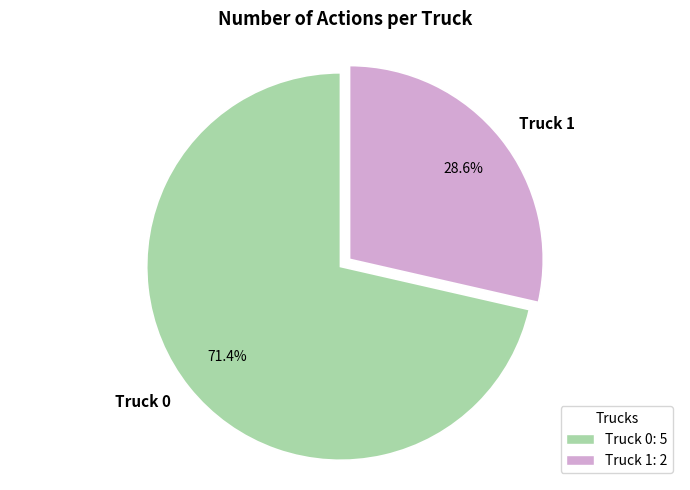

What percentage is the Truck 0 slice, to the nearest percent?

71%